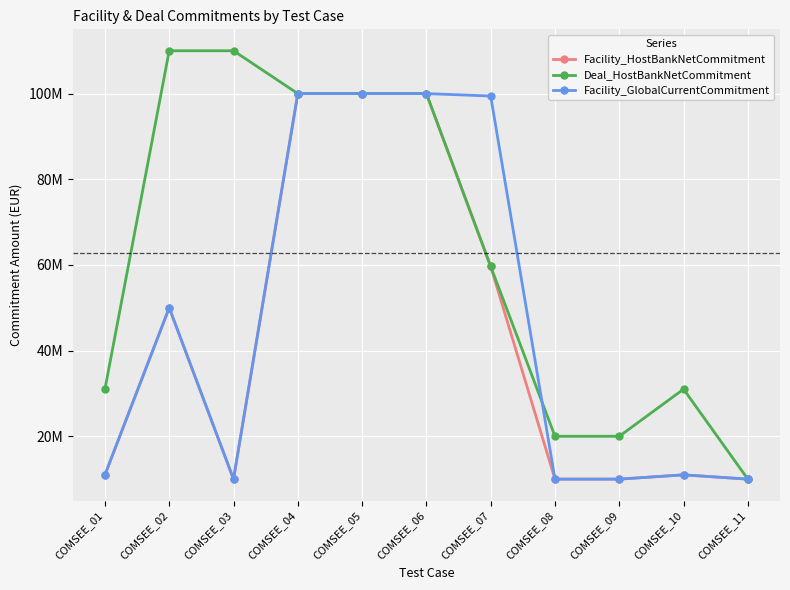

What are all the series names shown in the legend?

Facility_HostBankNetCommitment, Deal_HostBankNetCommitment, Facility_GlobalCurrentCommitment